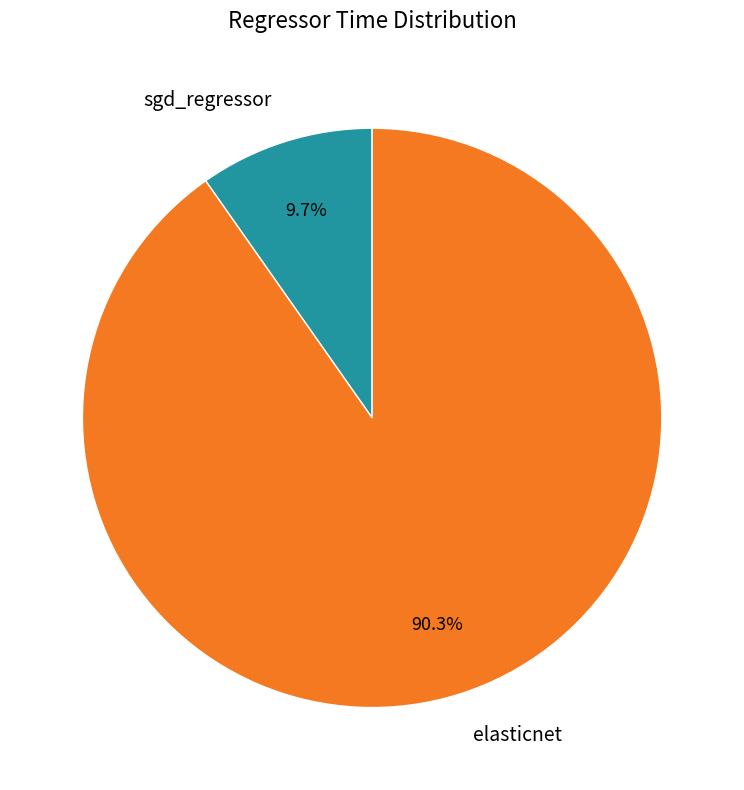

Is it true that sgd_regressor is 1% of the pie?

False